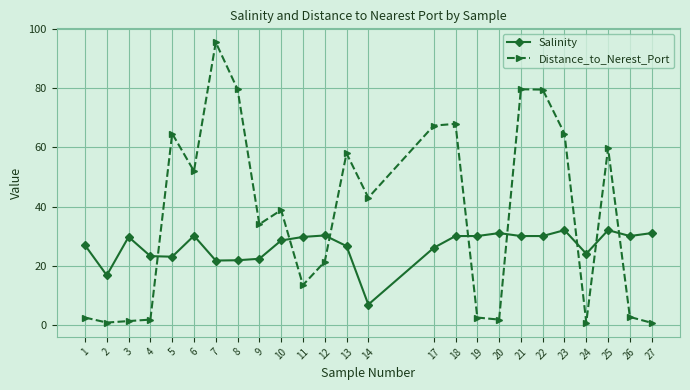

After their last crossing, which series has the higher values: Salinity or Distance_to_Nerest_Port?

Salinity